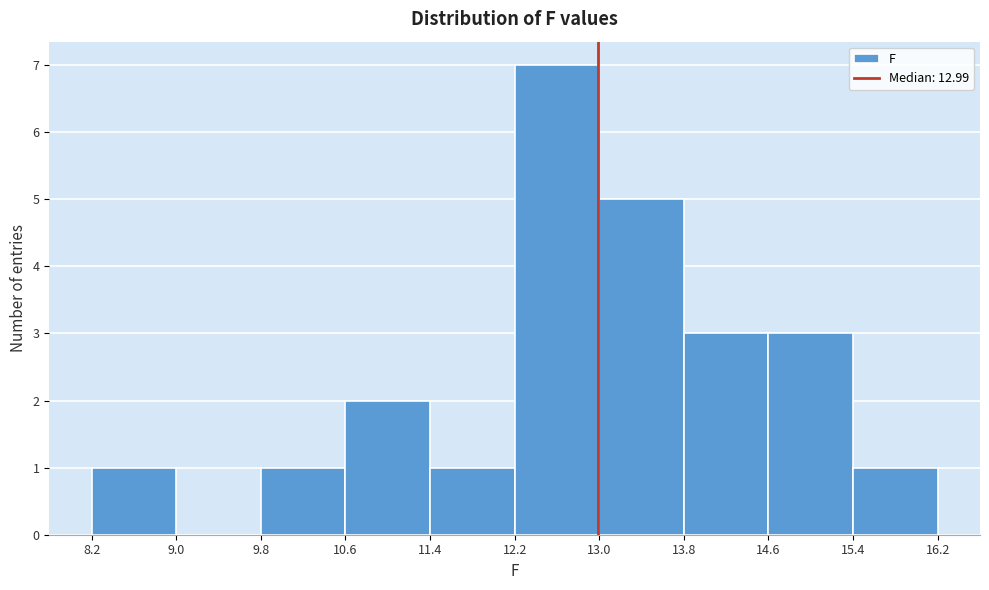

Which range on the x-axis has the tallest bar?

12.2 to 13.0